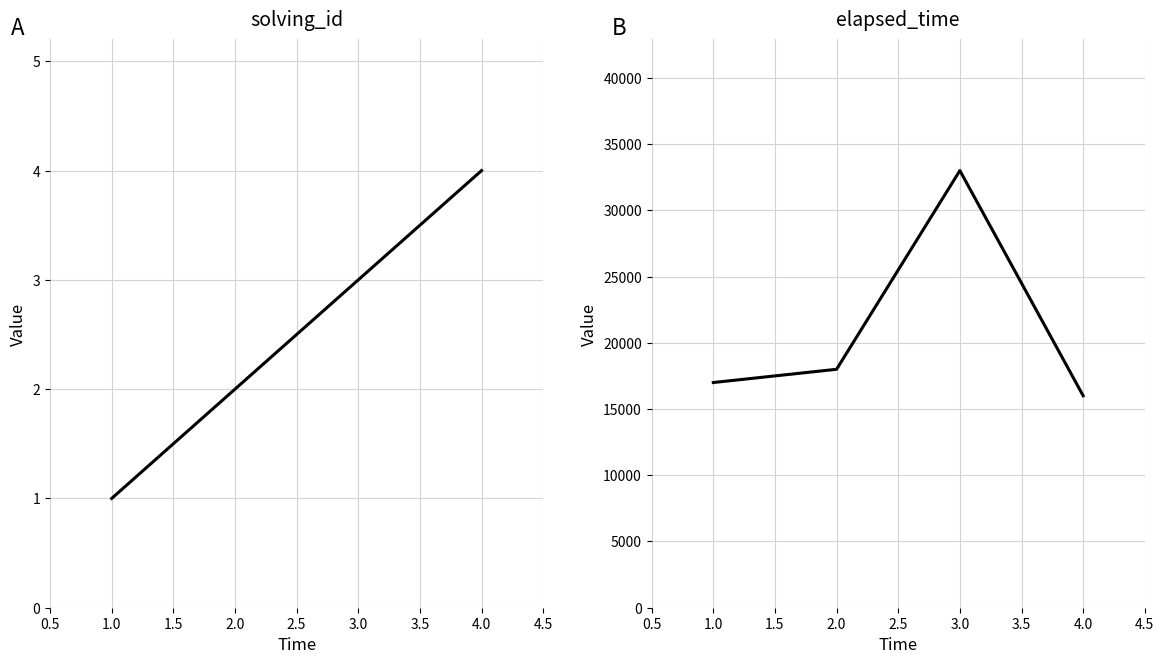

What value does the elapsed_time series have at 1.0, to the nearest 10?

17000